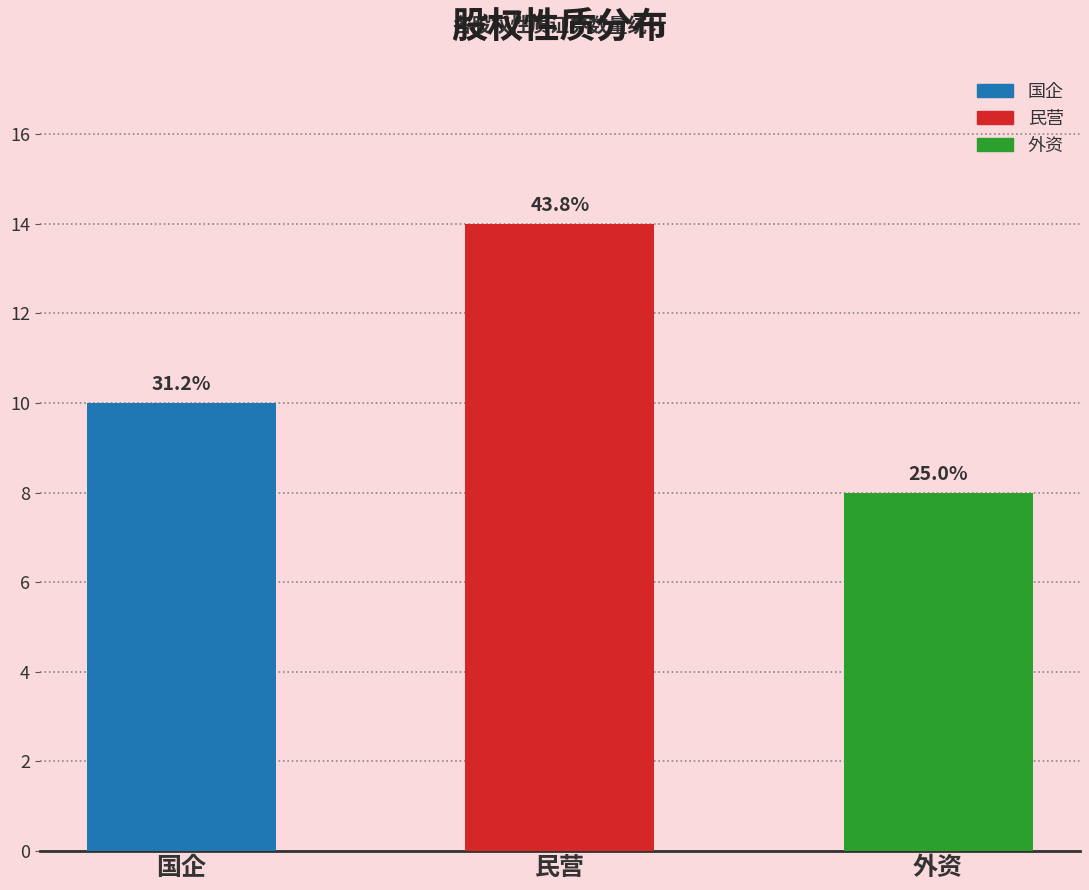

Rank the categories by value from lowest to highest.

外资, 国企, 民营